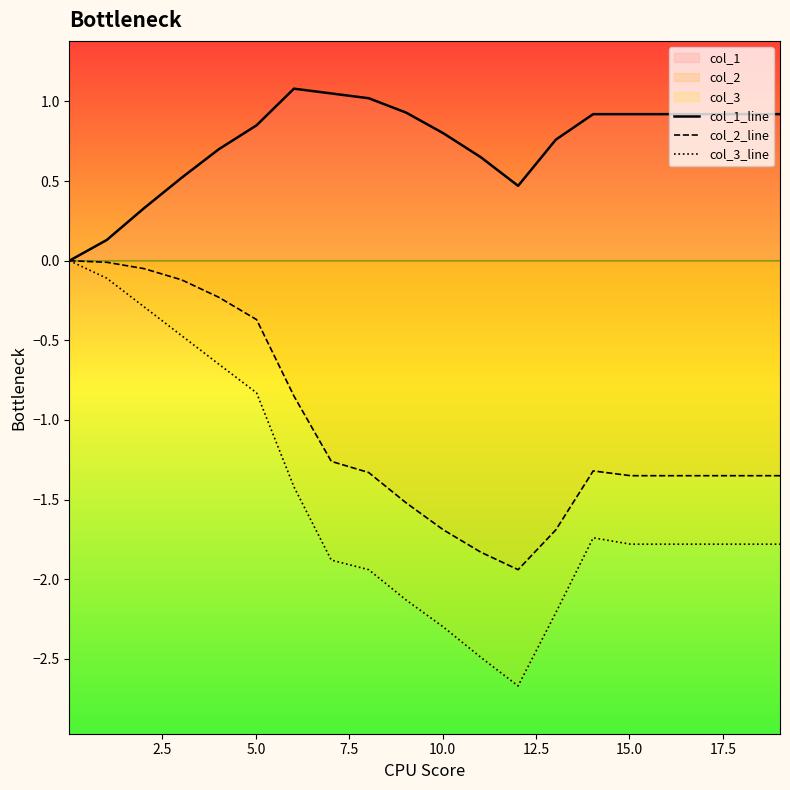

Rank the series by their average value, from highest to lowest.

col_1_line, col_2_line, col_3_line